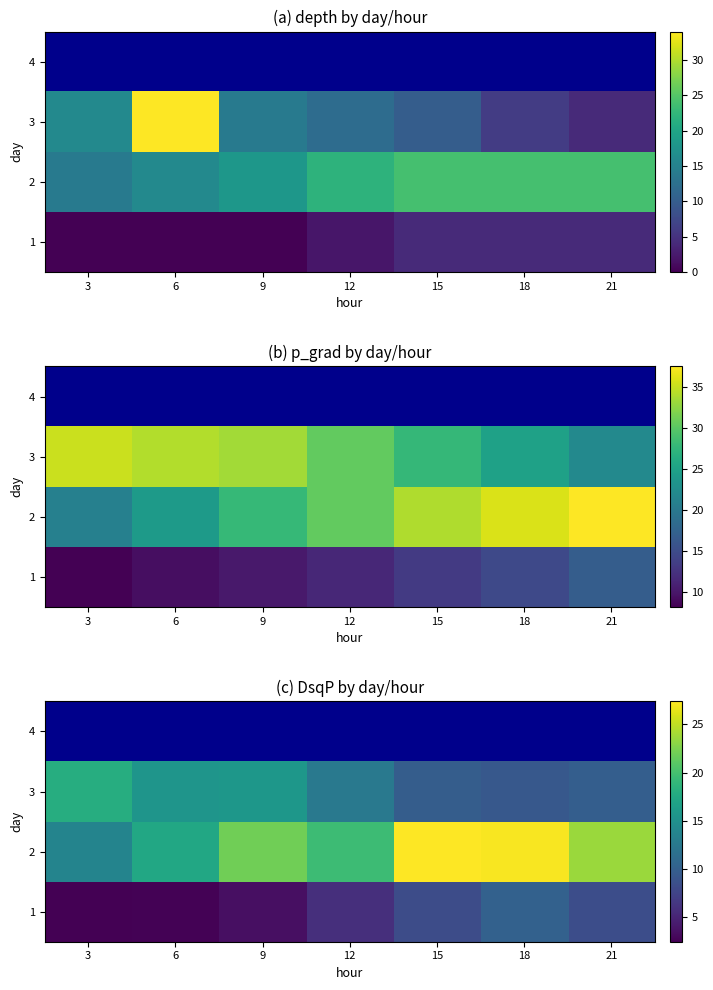

What is the sum of all 2 values?

150.9